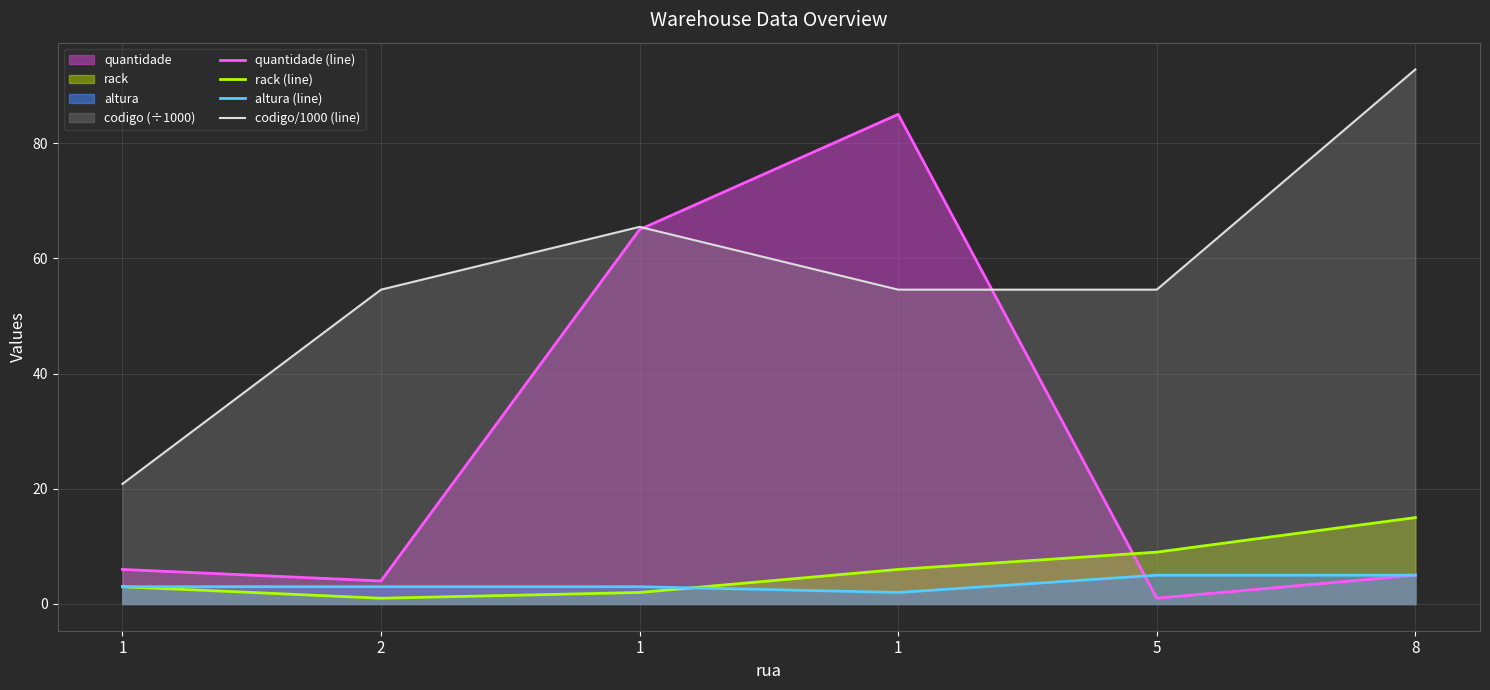

What is the minimum value shown in the chart?

1.0